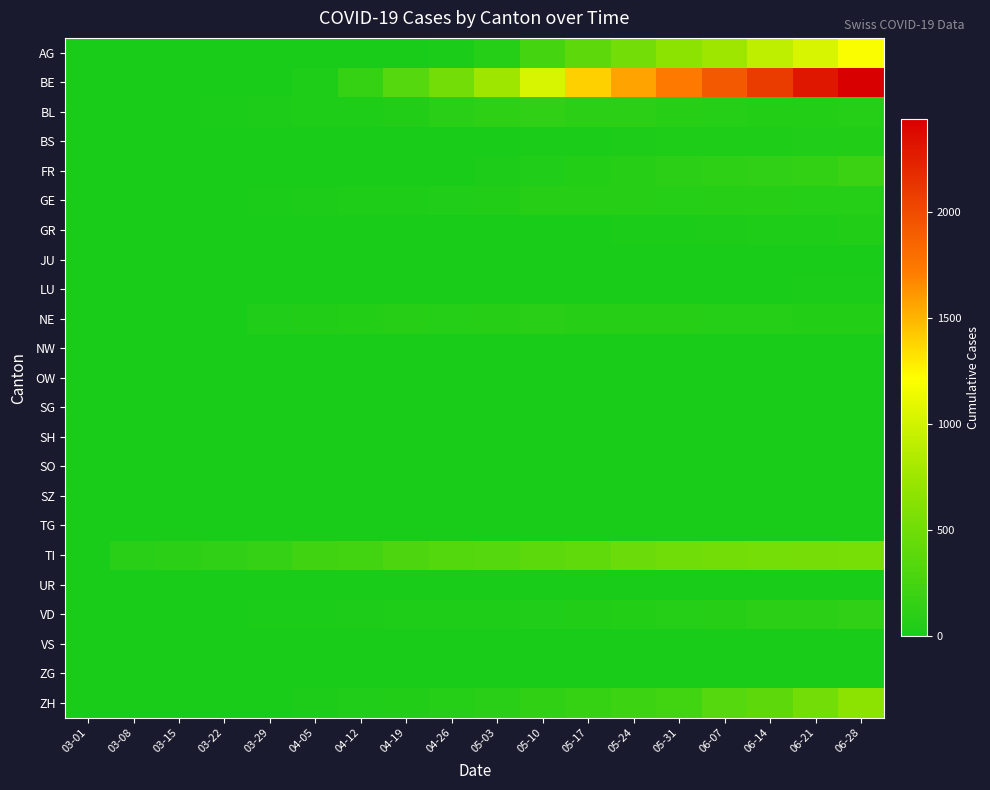

How many distinct data groups are displayed?

23